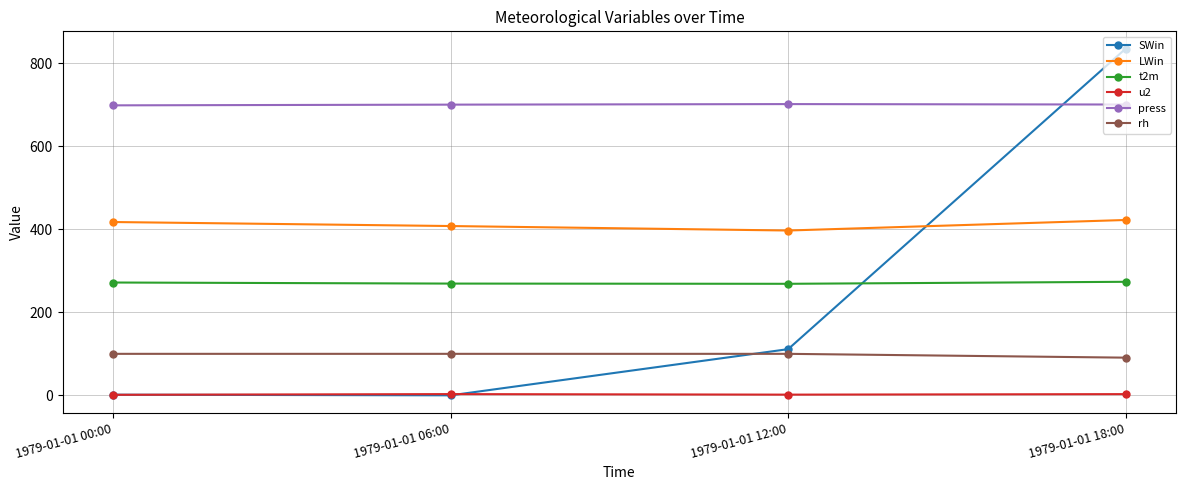

At how many categories does at least one series exceed 742?

1